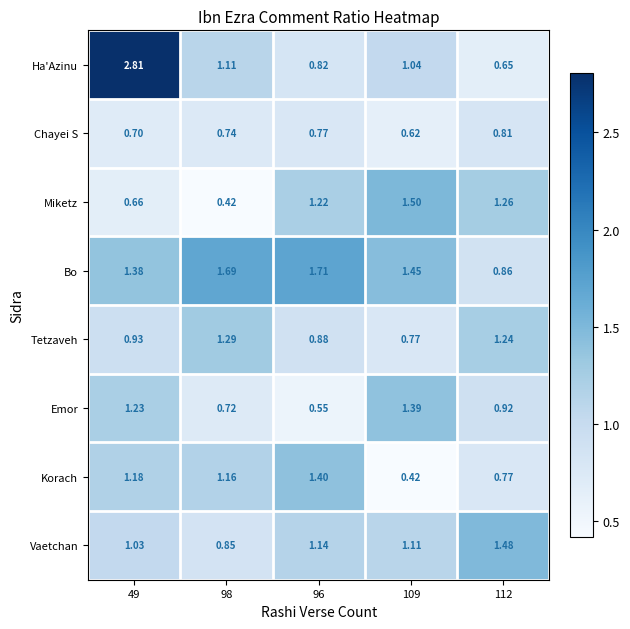

Which series has the largest range (max minus min)?

Ha'Azinu